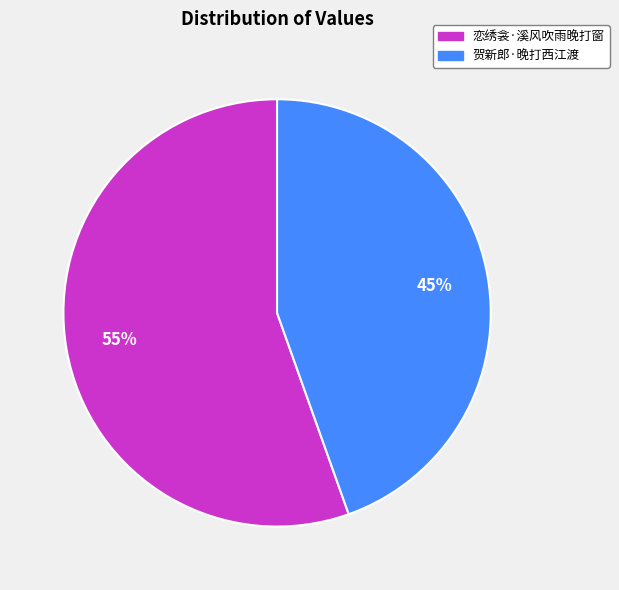

The 贺新郎·晚打西江渡 slice represents 36% of the pie. True or false?

False